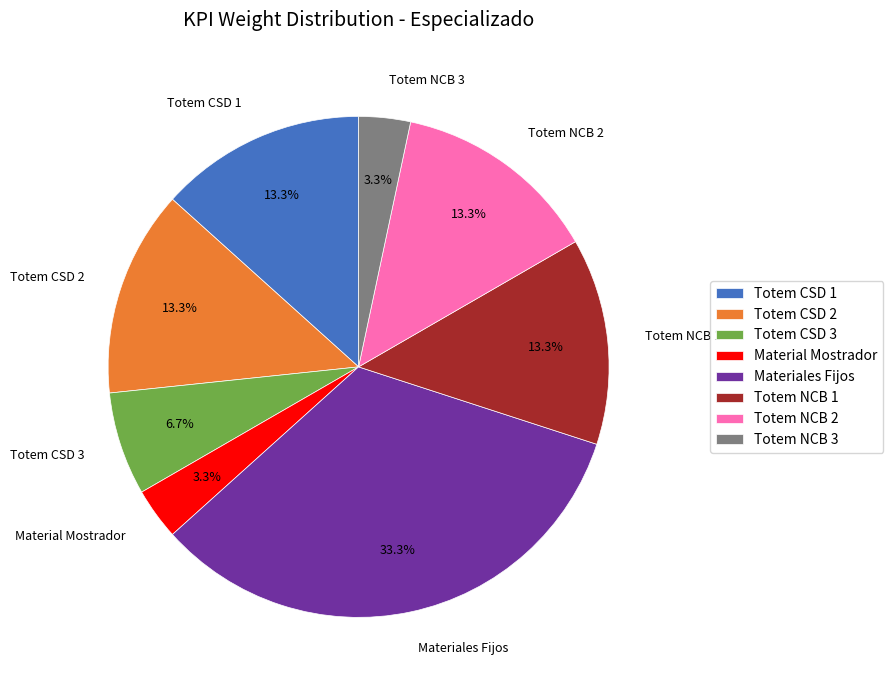

Combined, do Totem NCB 2 and Totem CSD 1 account for over 50%?

No